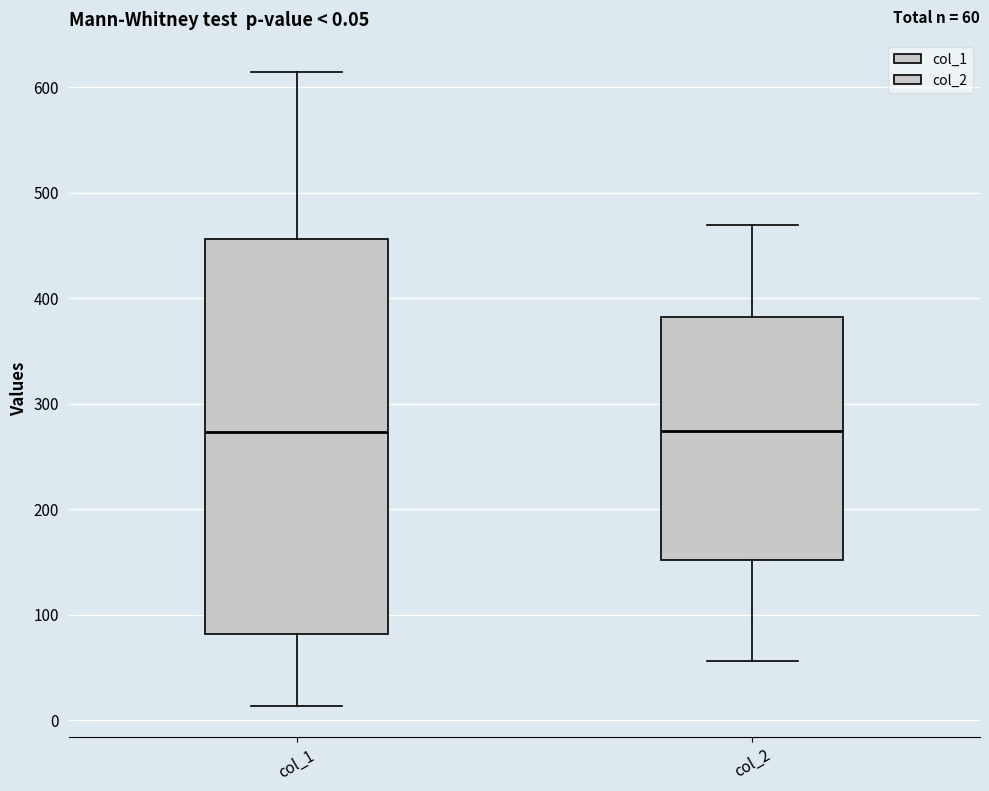

Which box is the tallest, from its lower edge to its upper edge?

col_1